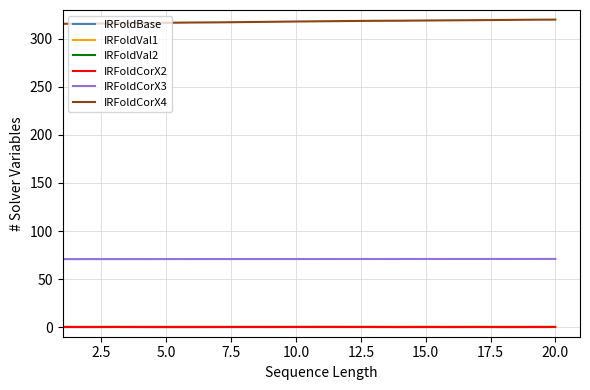

Which series has the largest total across all categories?

IRFoldCorX4